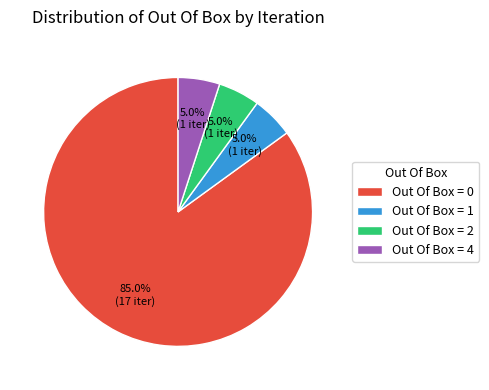

Is Out Of Box = 0 the majority of the pie?

Yes